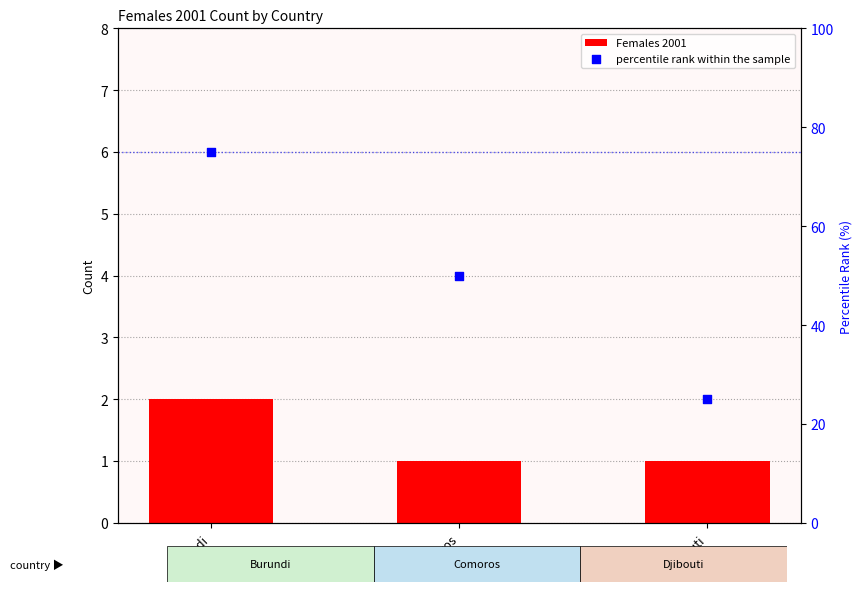

At how many categories does at least one series exceed 23?

3